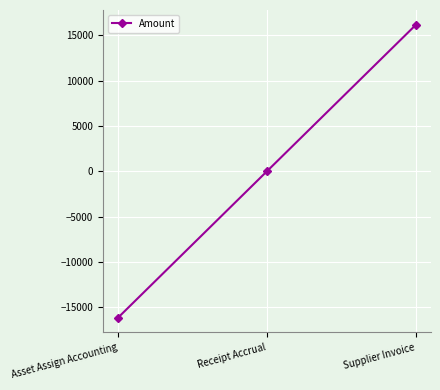

Rank the categories by value from lowest to highest.

Asset Assign Accounting, Receipt Accrual, Supplier Invoice